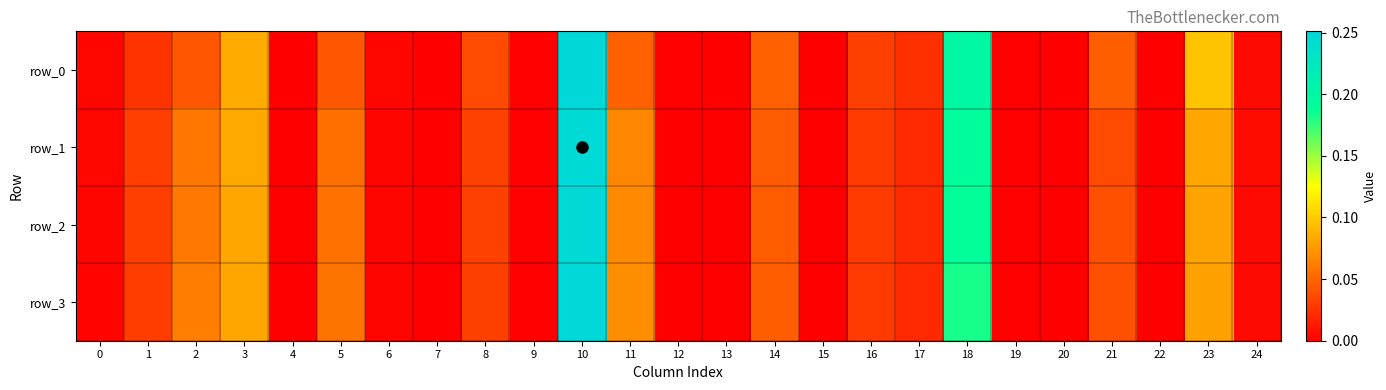

What is the difference between the second highest and minimum values in the row_1 series?

0.2